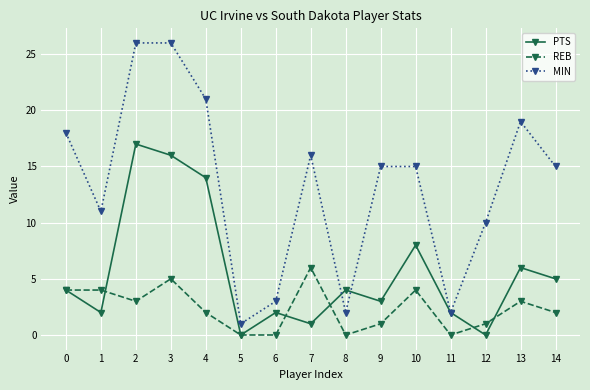

Reading right to left, list all the values displayed in this chart.

PTS: 5	6	0	2	8	3	4	1	2	0	14	16	17	2	4
REB: 2	3	1	0	4	1	0	6	0	0	2	5	3	4	4
MIN: 15	19	10	2	15	15	2	16	3	1	21	26	26	11	18